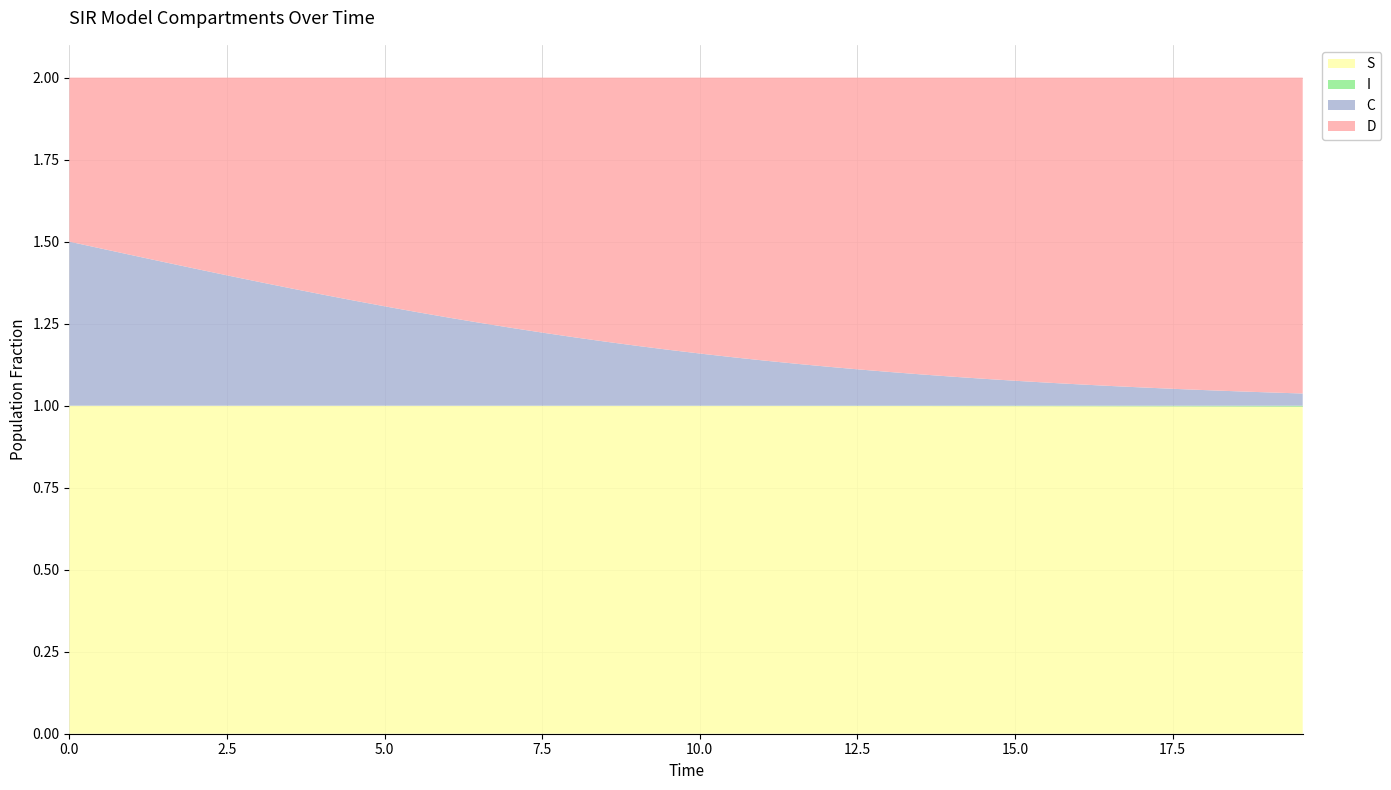

Reading left to right, list all the values displayed in this chart.

S: 1.0	1.0	1.0	1.0	1.0	1.0	1.0	1.0	1.0	1.0	1.0	1.0	1.0	1.0	1.0	1.0	1.0	1.0	1.0	1.0	1.0	1.0	1.0	1.0	1.0	1.0	1.0	1.0	1.0	1.0	1.0	1.0	1.0	1.0	1.0	1.0	1.0	1.0	1.0	1.0
I: 0.0	0.0	0.0	0.0	0.0	0.0	0.0	0.0	0.0	0.0	0.0	0.0	0.0	0.0	0.0	0.0	0.0	0.0	0.0	0.0	0.0	0.0	0.0	0.0	0.0	0.0	0.0	0.0	0.0	0.0	0.0	0.0	0.0	0.0	0.0	0.0	0.0	0.0	0.0	0.0
C: 0.5	0.5	0.5	0.4	0.4	0.4	0.4	0.4	0.3	0.3	0.3	0.3	0.3	0.3	0.2	0.2	0.2	0.2	0.2	0.2	0.2	0.1	0.1	0.1	0.1	0.1	0.1	0.1	0.1	0.1	0.1	0.1	0.1	0.1	0.1	0.1	0.0	0.0	0.0	0.0
D: 0.5	0.5	0.5	0.6	0.6	0.6	0.6	0.6	0.7	0.7	0.7	0.7	0.7	0.7	0.8	0.8	0.8	0.8	0.8	0.8	0.8	0.9	0.9	0.9	0.9	0.9	0.9	0.9	0.9	0.9	0.9	0.9	0.9	0.9	0.9	0.9	1.0	1.0	1.0	1.0